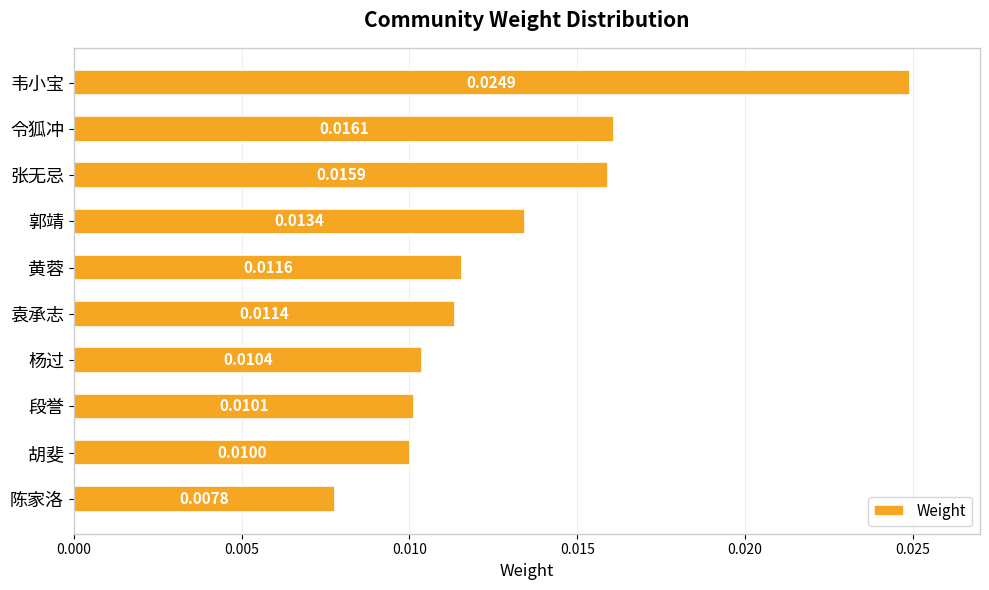

Rank the categories by value from highest to lowest.

韦小宝, 令狐冲, 张无忌, 郭靖, 黄蓉, 袁承志, 杨过, 段誉, 胡斐, 陈家洛